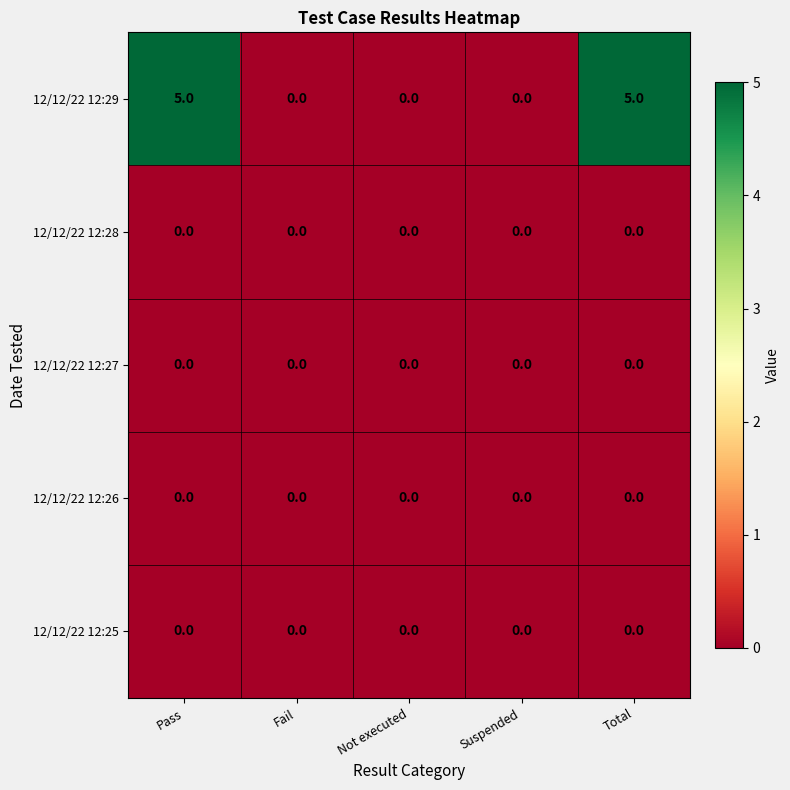

True or false: 12/12/22 12:28 has a value of 0 at Not executed.

True